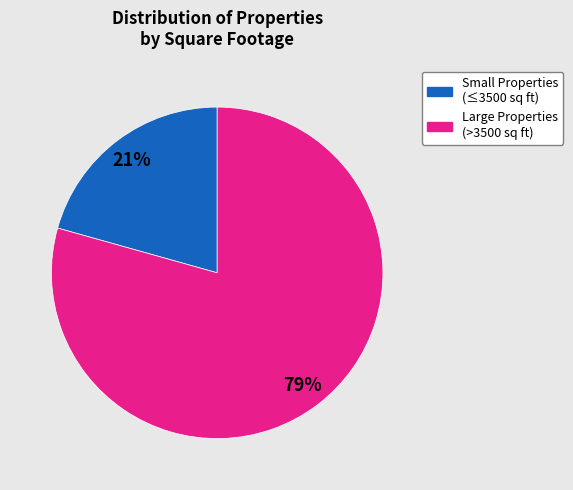

To the nearest percent, what is the average slice percentage?

50%